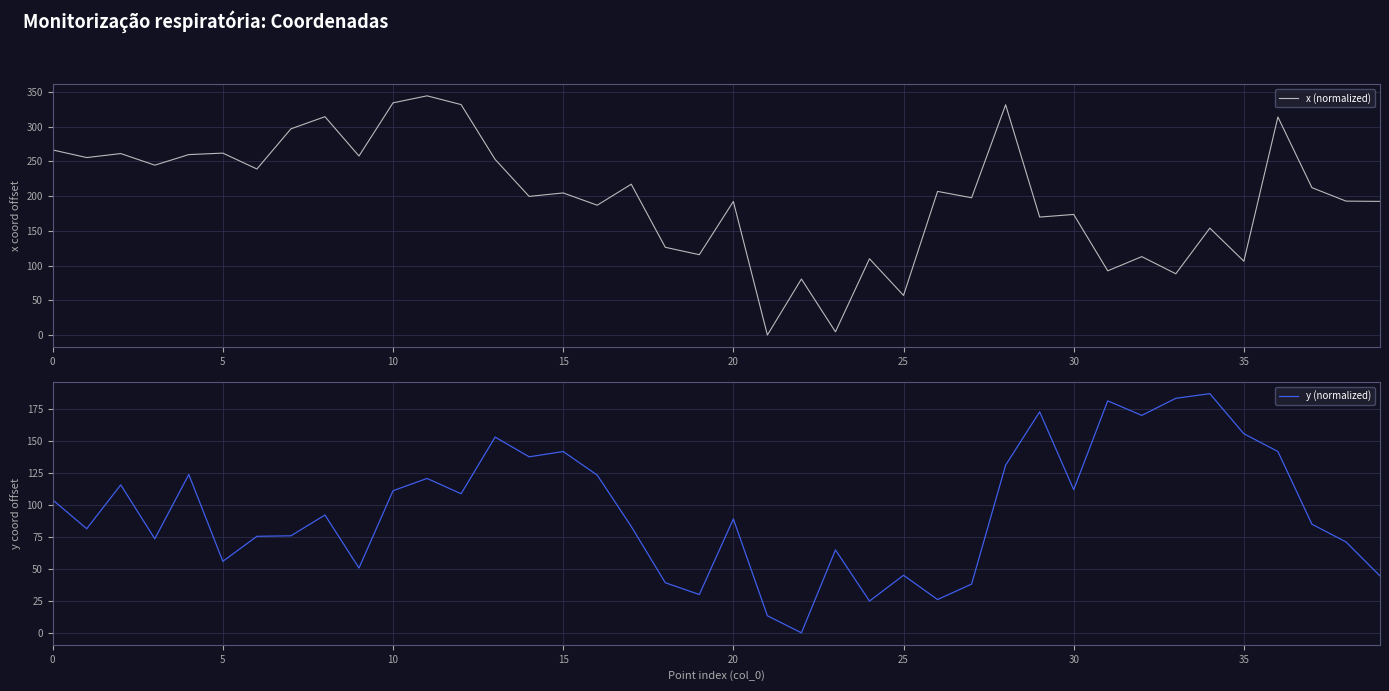

The x (normalized) series shows 173.6 at 30. True or false?

True